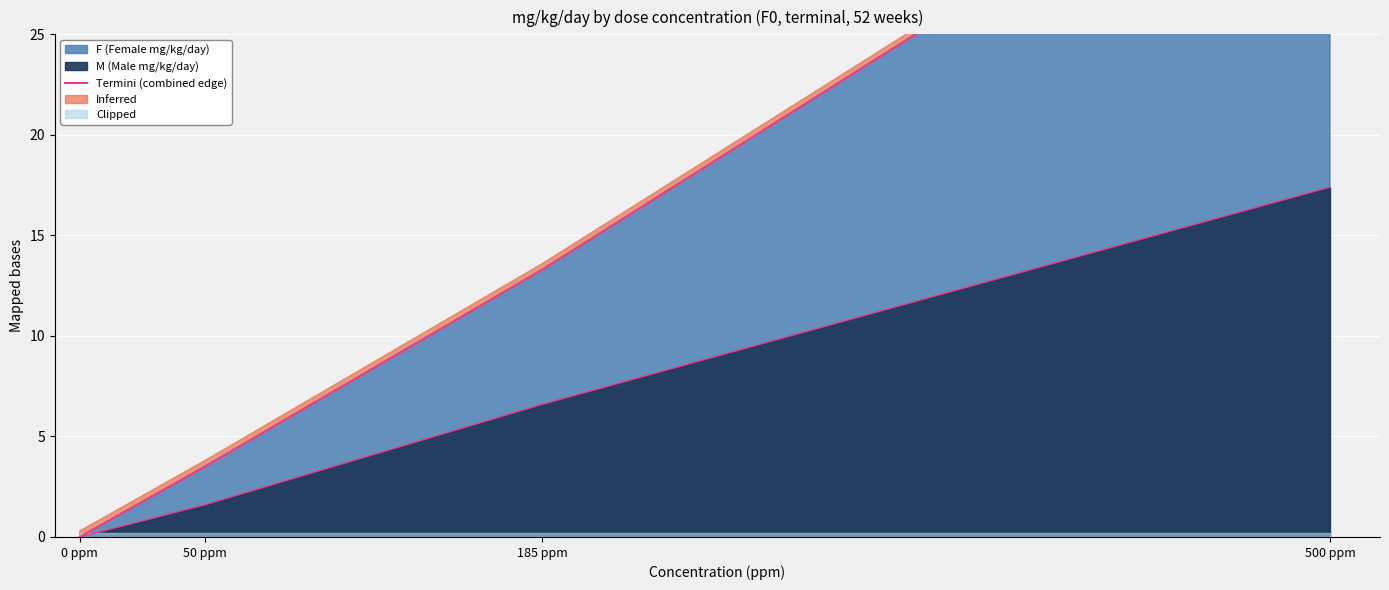

At which label is the value closest to 19?

185 ppm